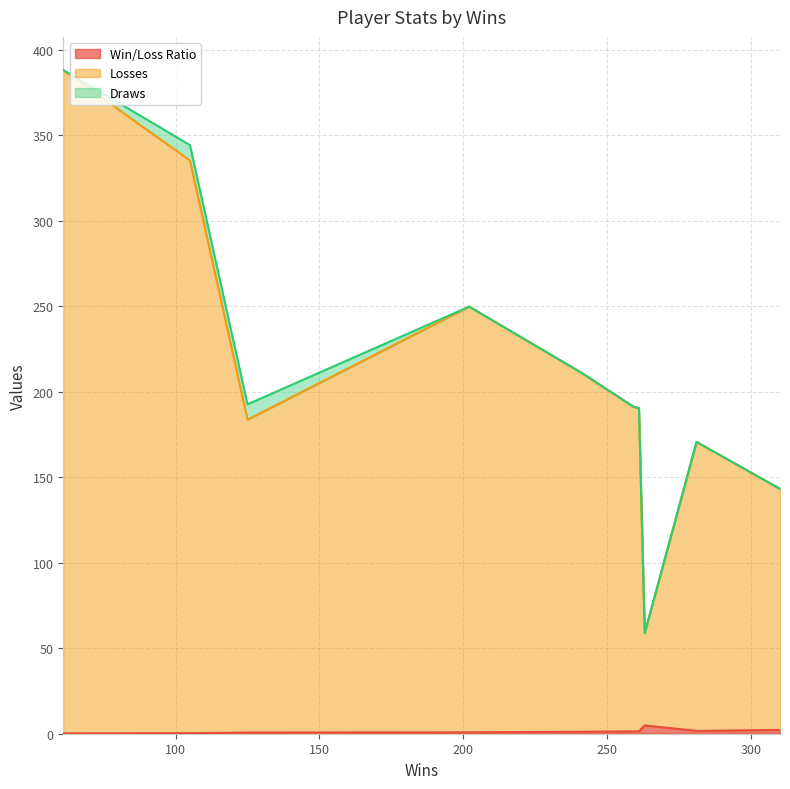

What is the maximum value shown in the chart?

388.0